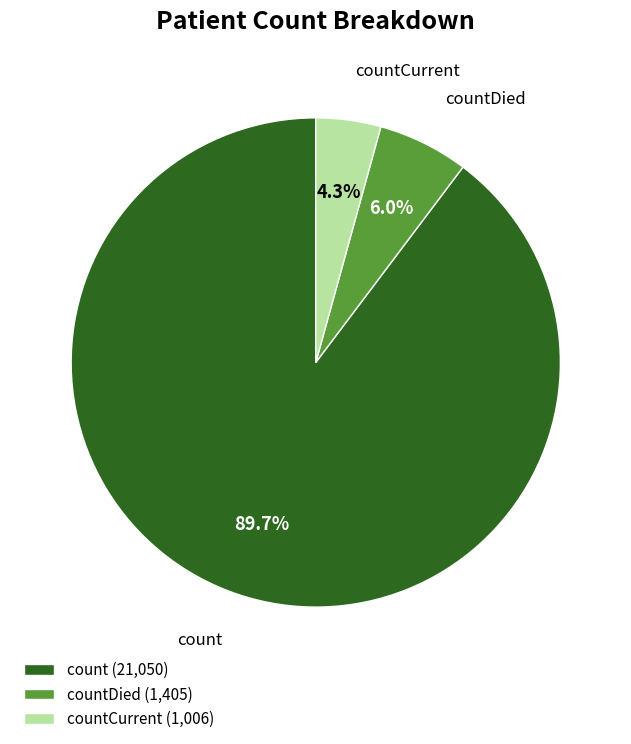

Between countCurrent (1,006) and count (21,050), which is larger?

count (21,050)